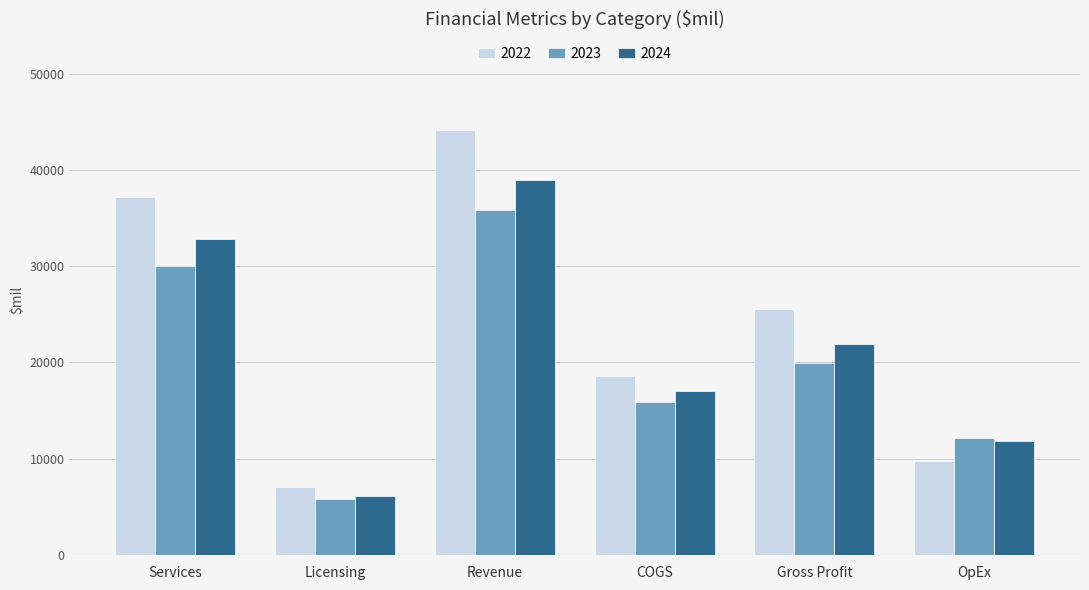

List the series in order of their peak value, lowest first.

2023, 2024, 2022